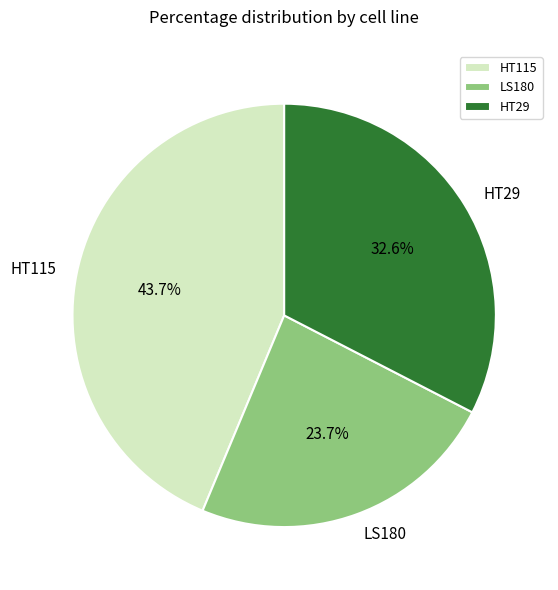

What portion of the pie excludes HT29?

67.4%